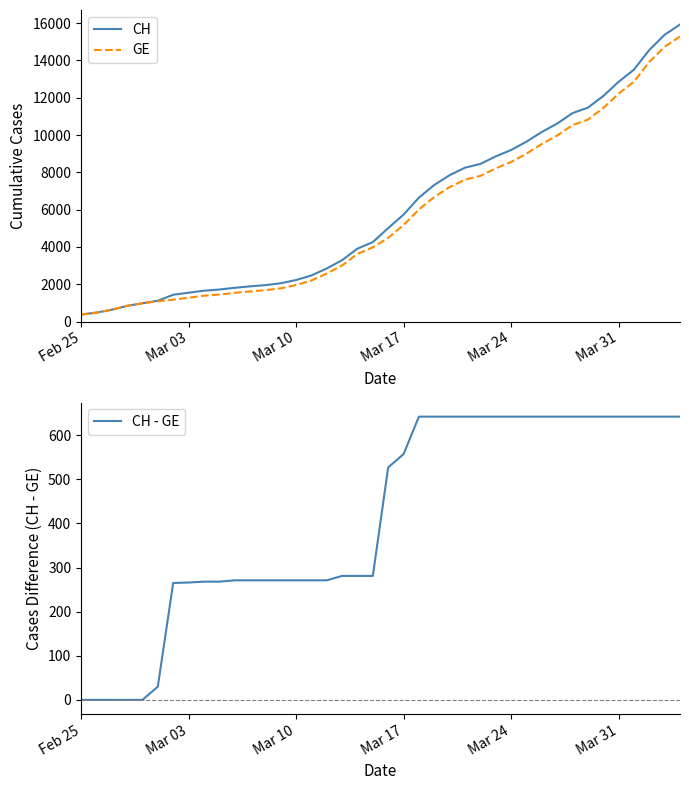

Which category has the lowest value across all series?

Feb 25